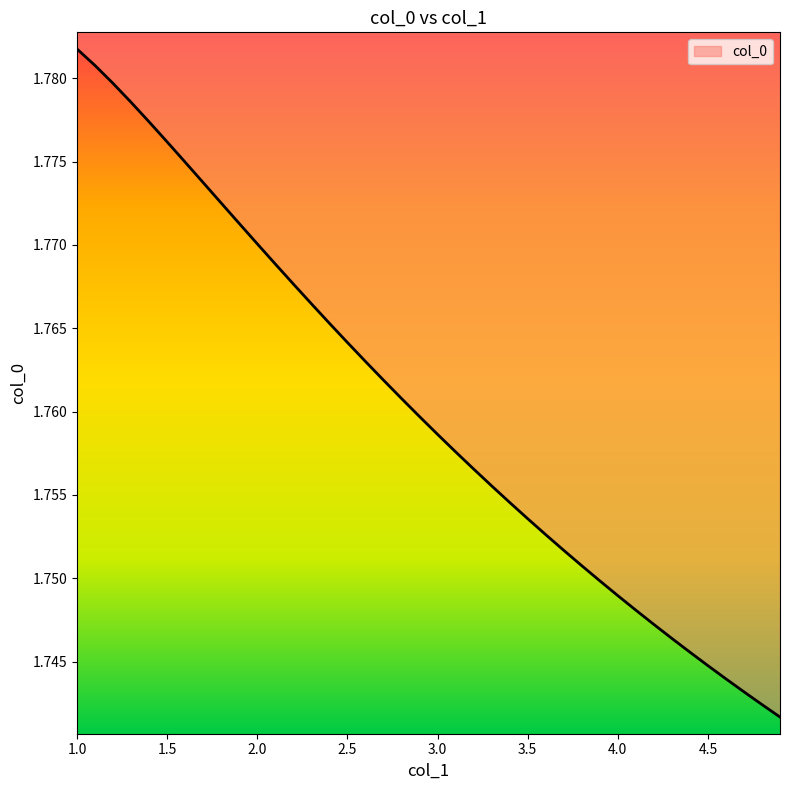

What is the value of the 5th point from the left?

1.8